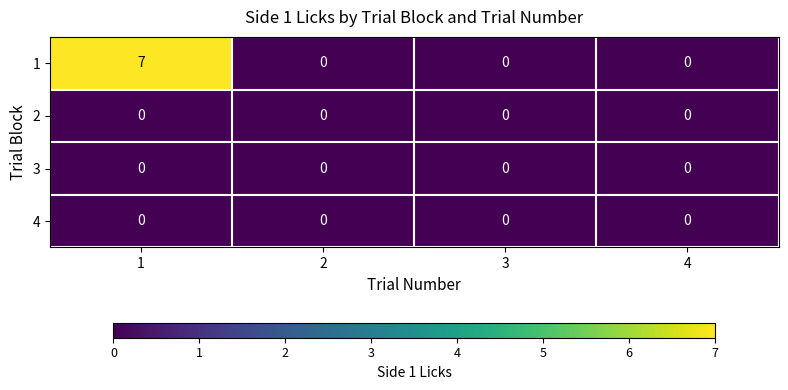

At which category is the sum across all series the highest?

1